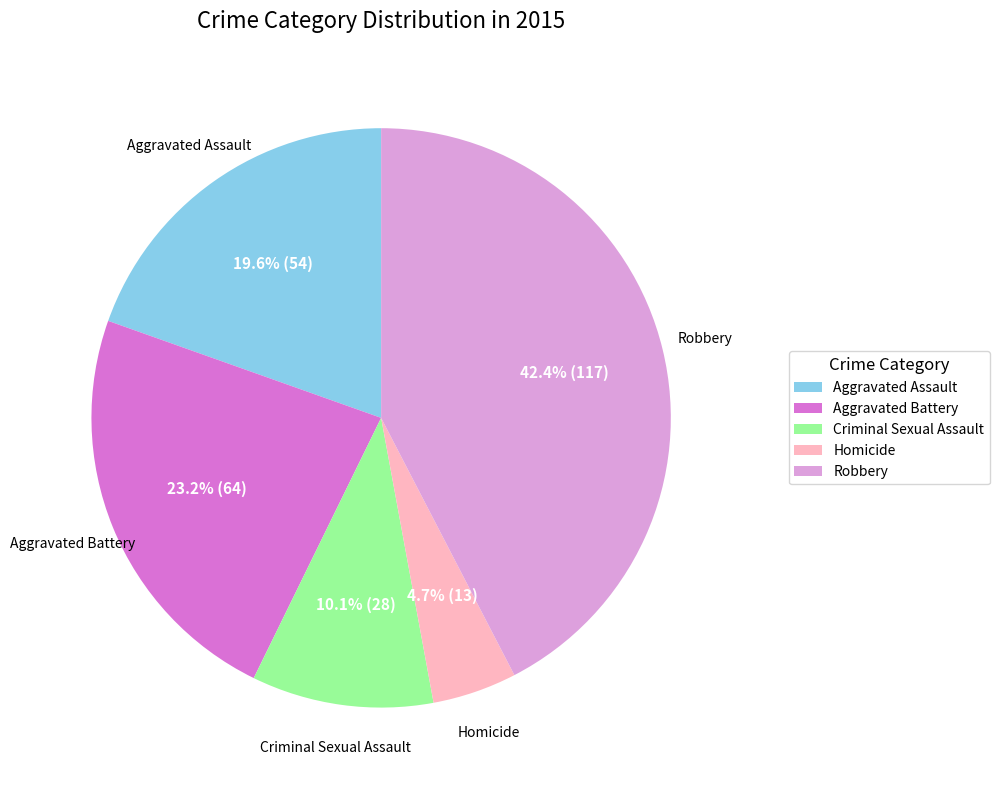

Which slice is the smallest?

Homicide